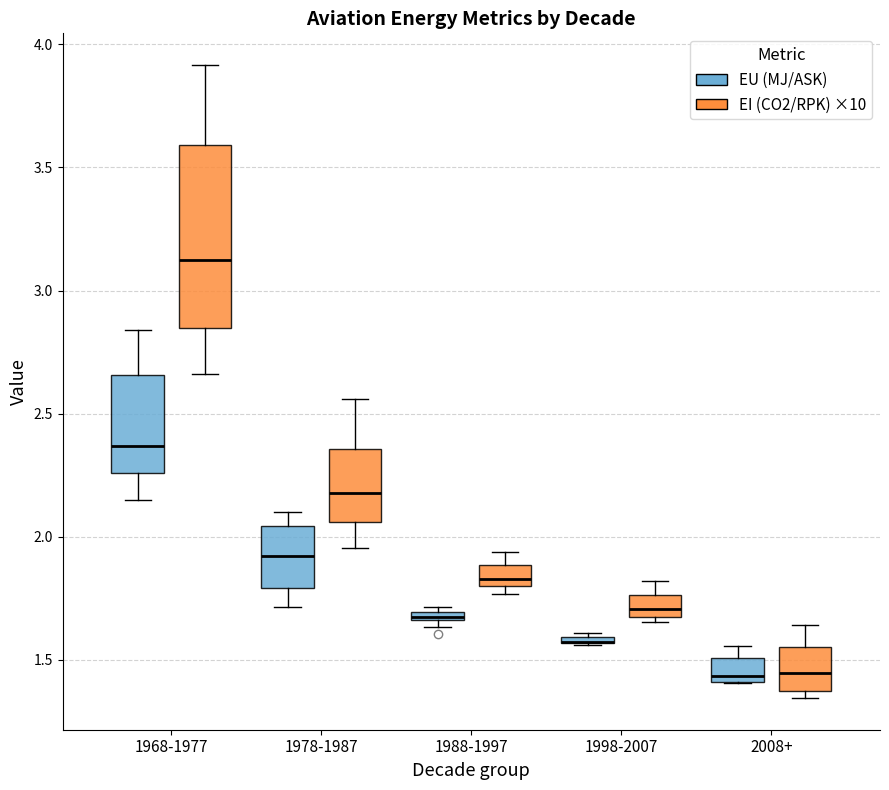

Where is the lower edge of the box for 2008+ (EU (MJ/ASK)) on the y-axis? The values are not printed on the chart, so give them approximately, as read against the axis.

1.40